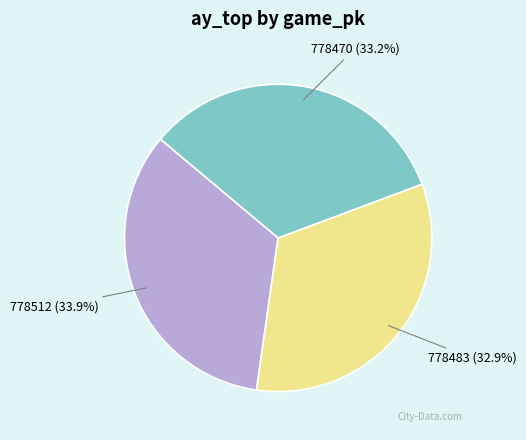

To the nearest percent, what portion does 778470 represent?

33%